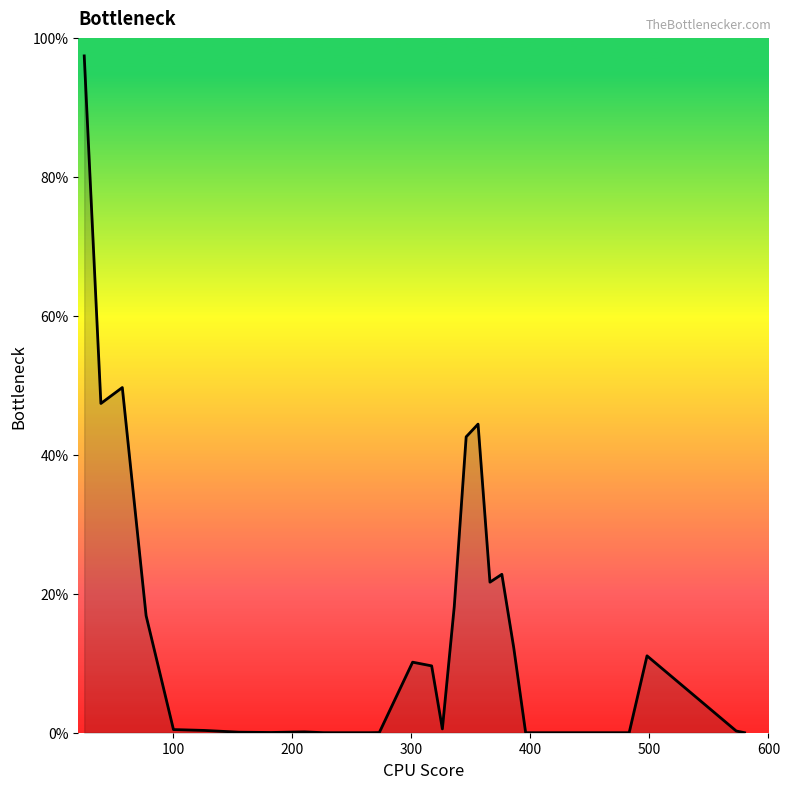

What is the difference between the maximum and minimum values?

97.4